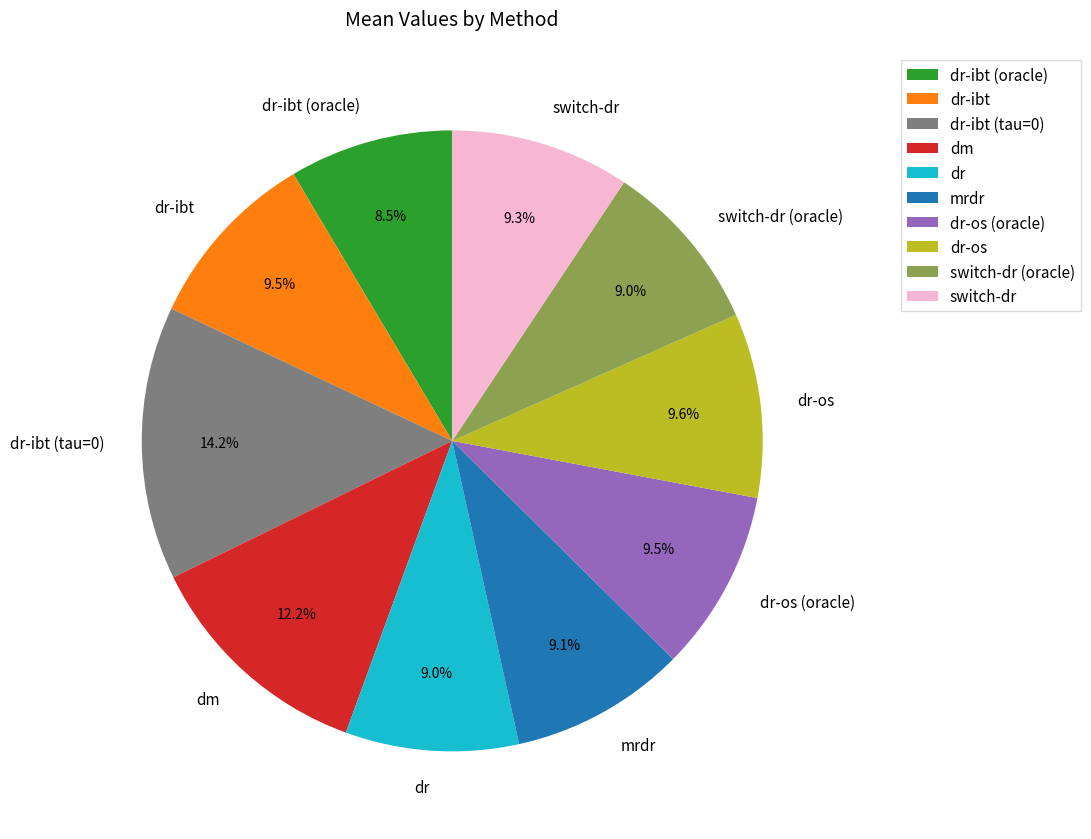

To the nearest percent, what percentage of the pie is dr?

9%